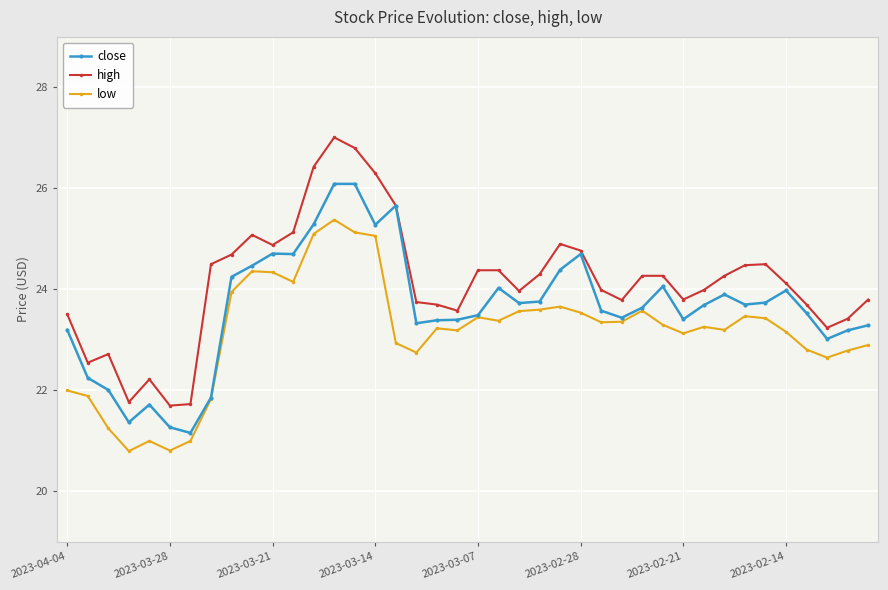

What is the value of the close point at the 37th from the left?

23.5